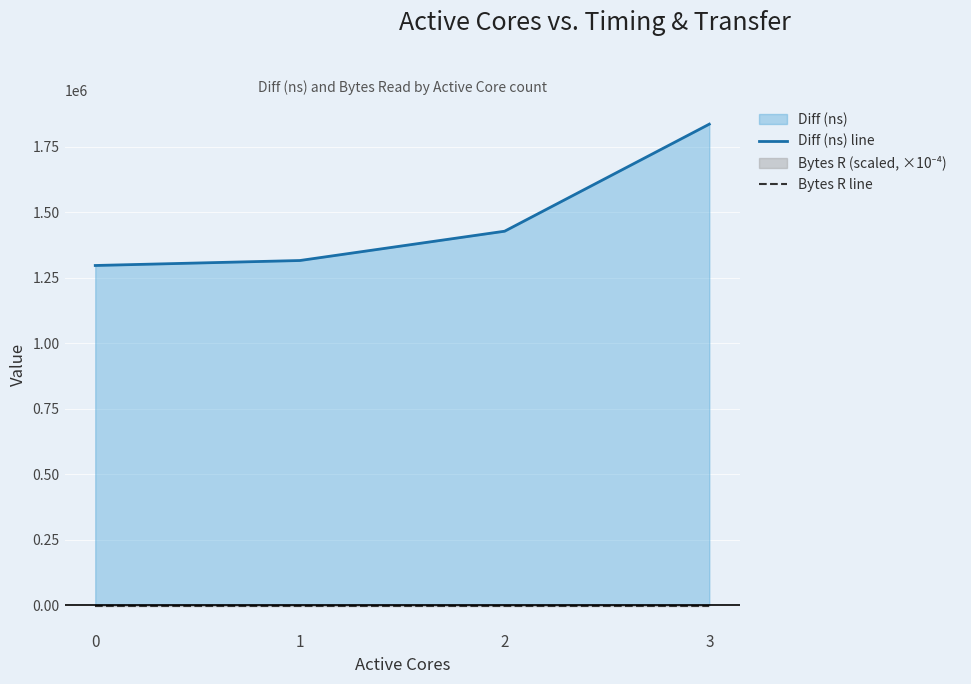

Rank the series by their average value, from highest to lowest.

Diff (ns) line, Bytes R line